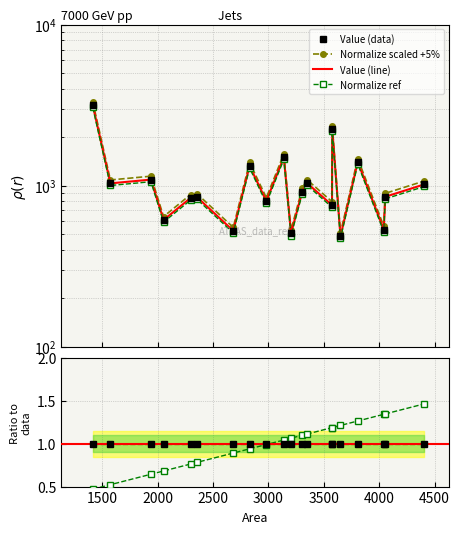

Reading left to right, list all the values displayed in this chart.

Value: 1415=3159.8	1574=1031.8	1940=1088.9	2054=611.1	2298=837.9	2357=845.2	2683=523.5	2830=1325.9	2981=800.8	3139=1498.2	3204=504.3	3305=915.3	3349=1035.0	3574=755.4	3576=2234.7	3650=483.6	3806=1402.3	4041=532.4	4054=851.7	4408=1017.7
Normalize: 1415=0.5	1574=0.5	1940=0.6	2054=0.7	2298=0.8	2357=0.8	2683=0.9	2830=0.9	2981=1.0	3139=1.0	3204=1.1	3305=1.1	3349=1.1	3574=1.2	3576=1.2	3650=1.2	3806=1.3	4041=1.3	4054=1.3	4408=1.5